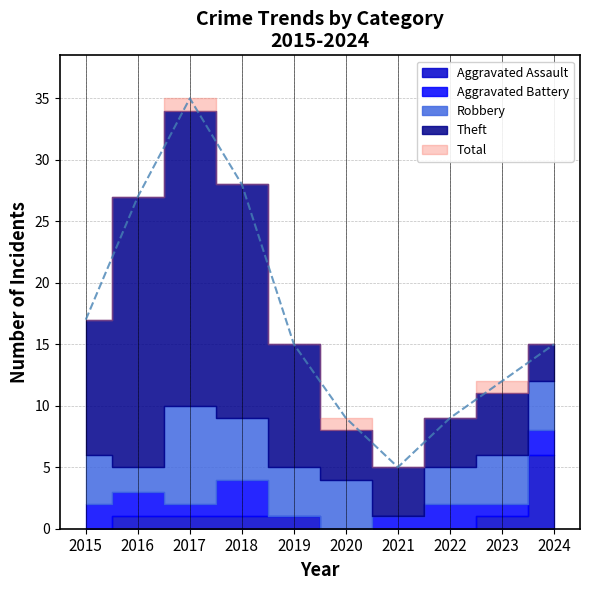

True or false: Theft and Total intersect in this chart.

False